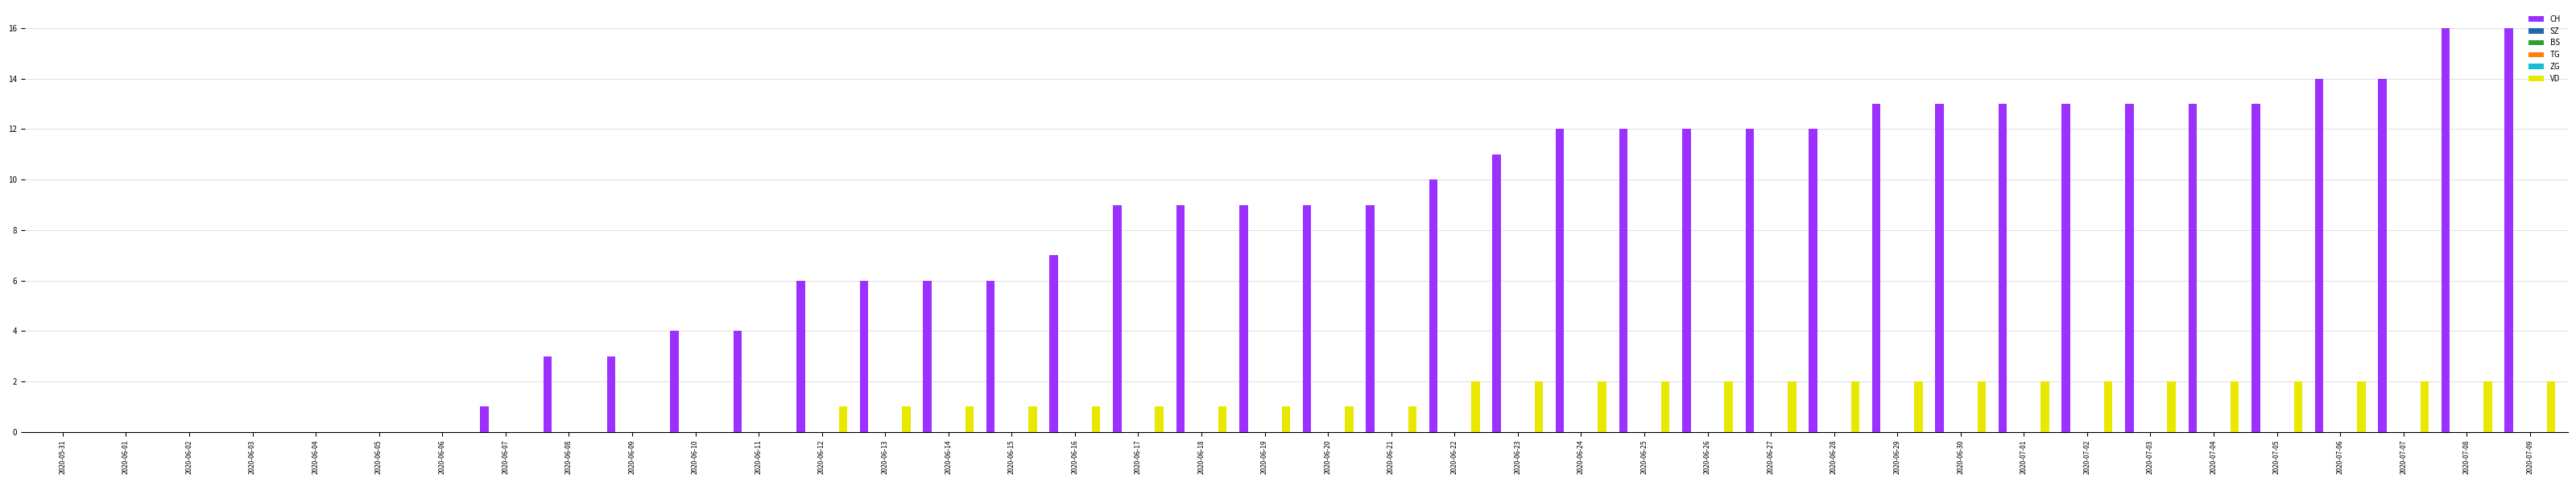

List the series in order of their peak value, lowest first.

SZ, BS, TG, ZG, VD, CH